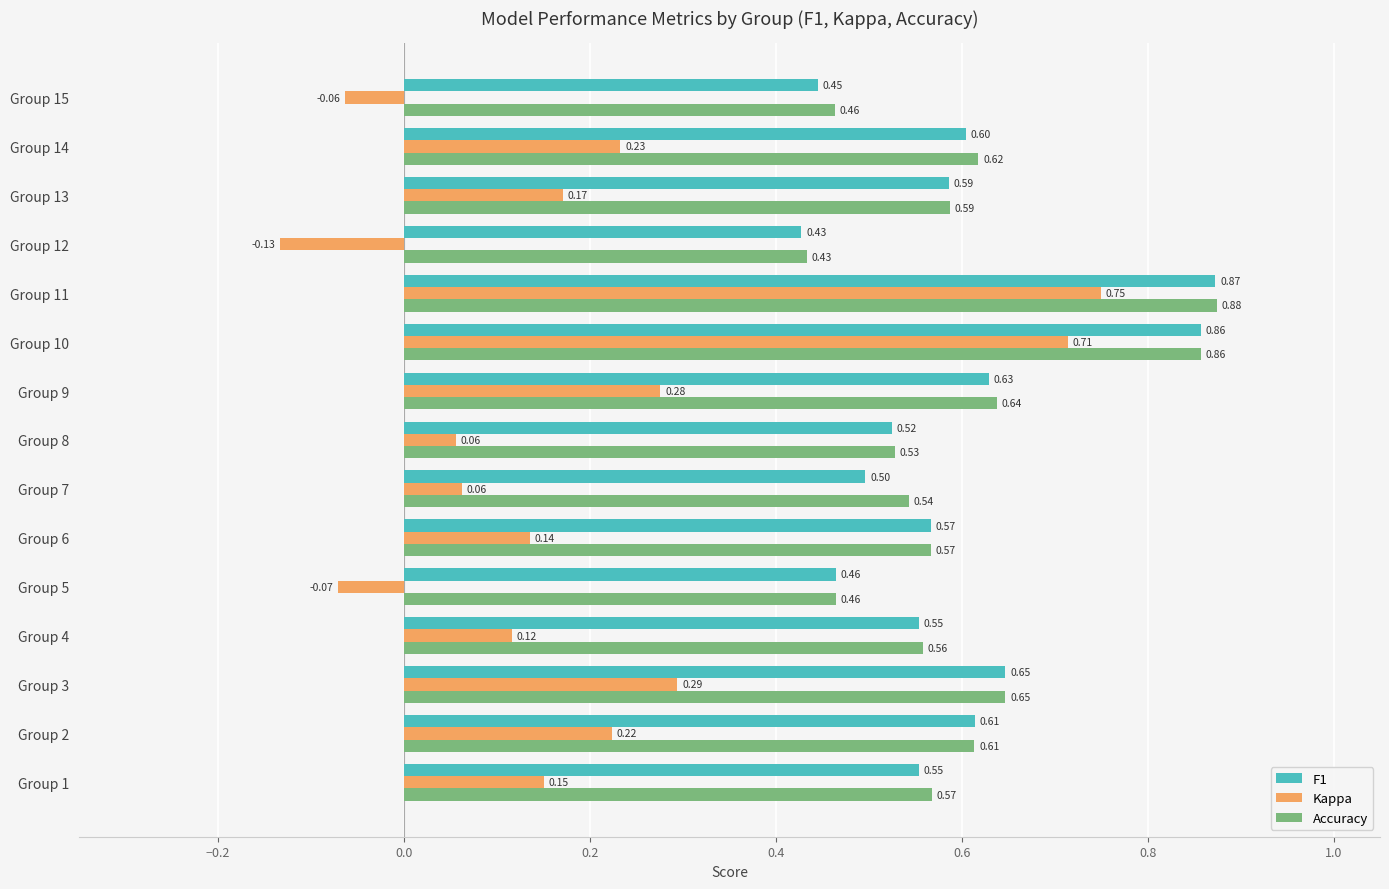

List the series in order of their peak value, lowest first.

Kappa, F1, Accuracy